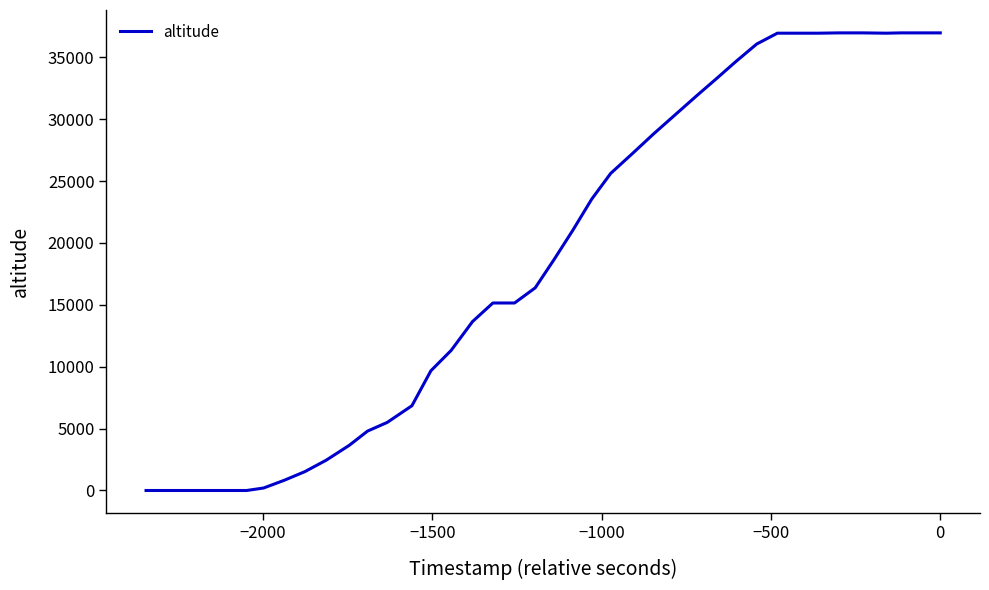

The value at 21 is 25895. True or false?

False